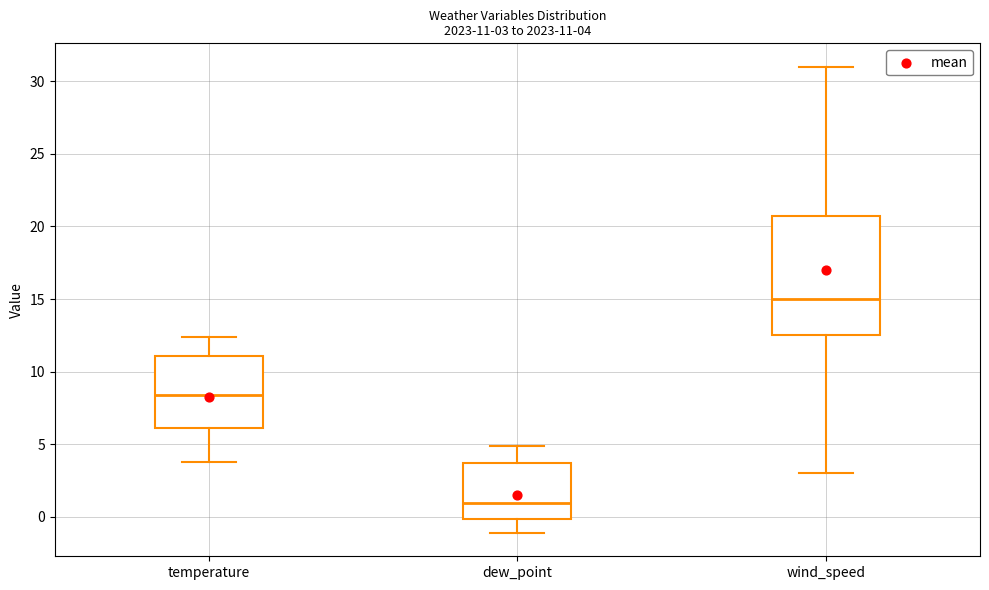

Which box has the lowest median line?

dew_point